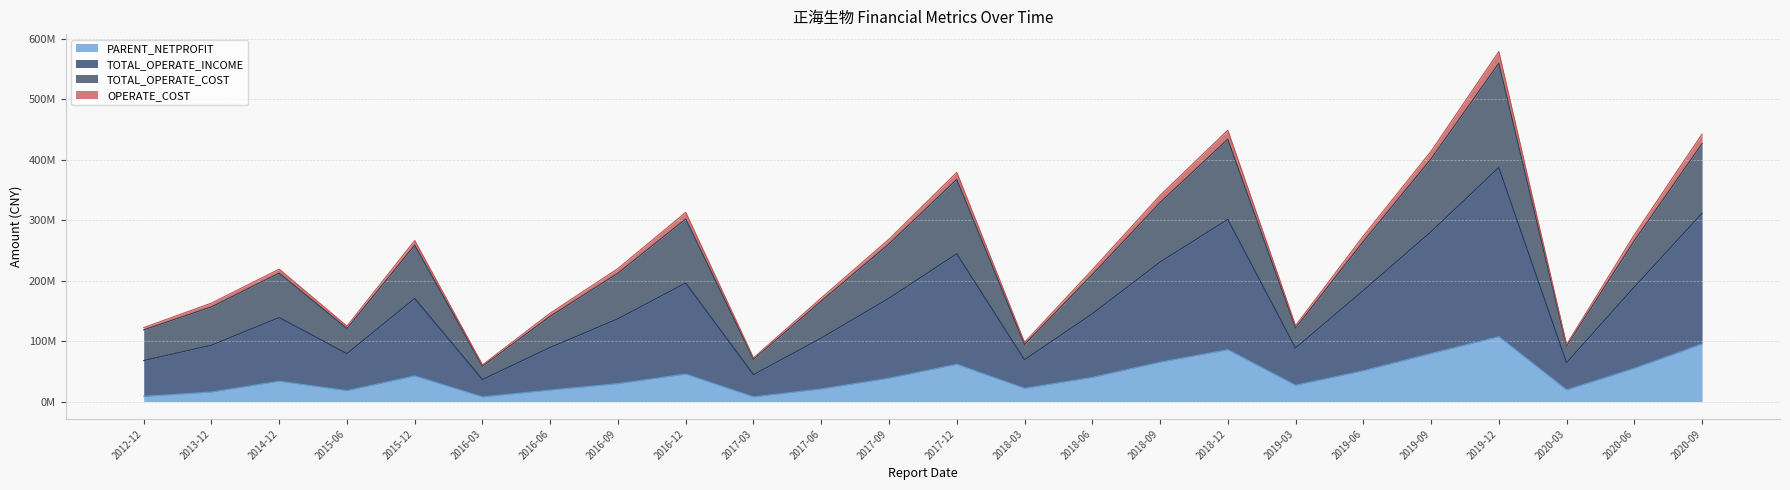

Read the TOTAL_OPERATE_COST value at 2018-03.

94490598.7